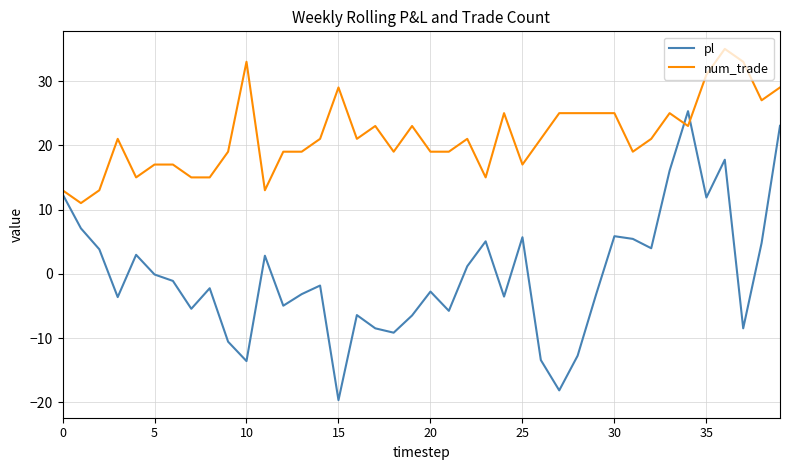

What is the smallest value displayed?

-19.7